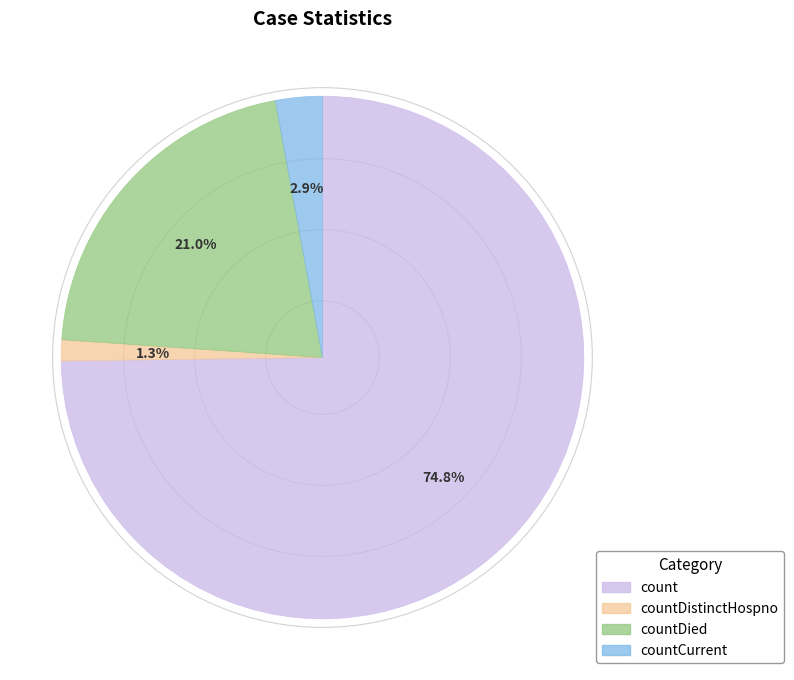

To the nearest percent, what percentage of the pie is count?

75%